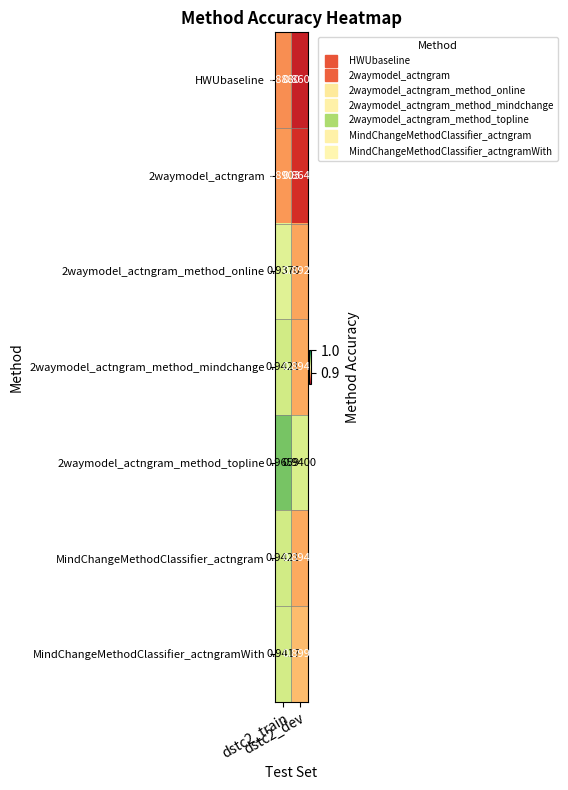

What is the spread (max minus min) of values at dstc2_dev?

0.1